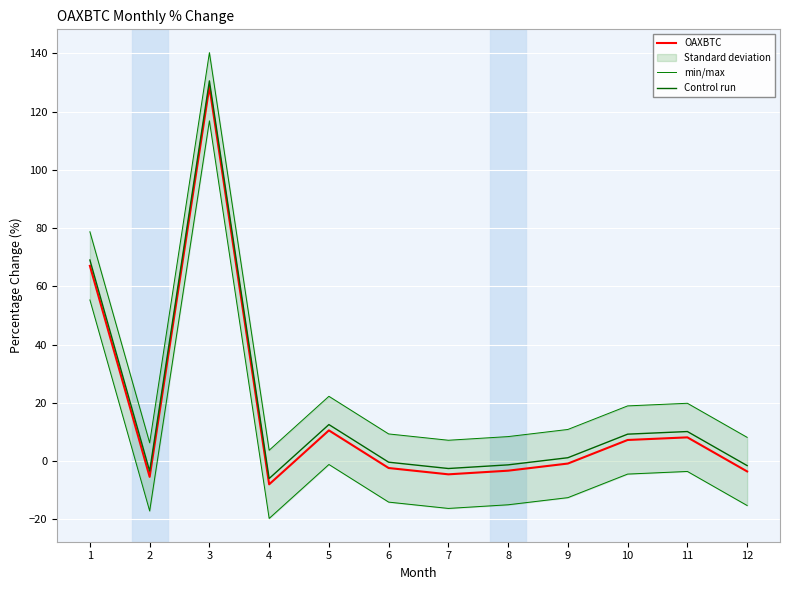

What is the minimum value shown in the chart?

-19.7